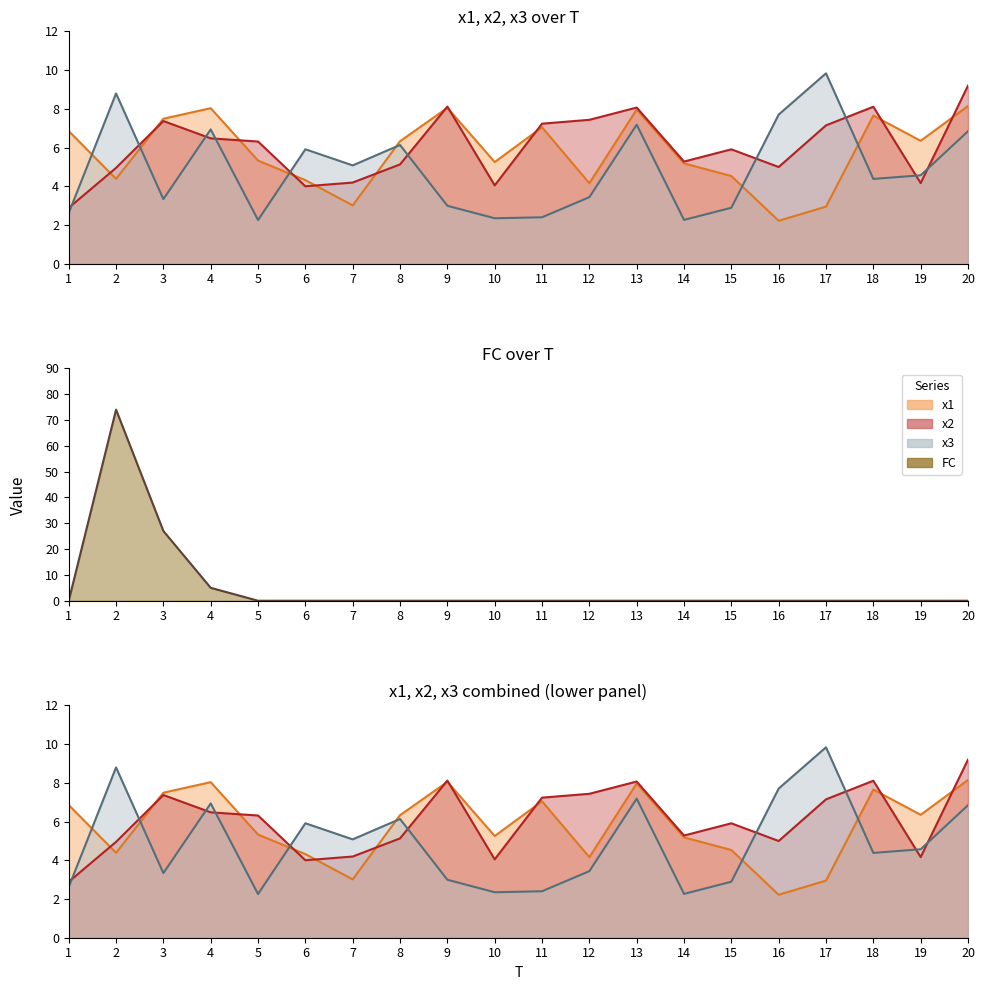

How many intersections are there between x3 and FC?

2